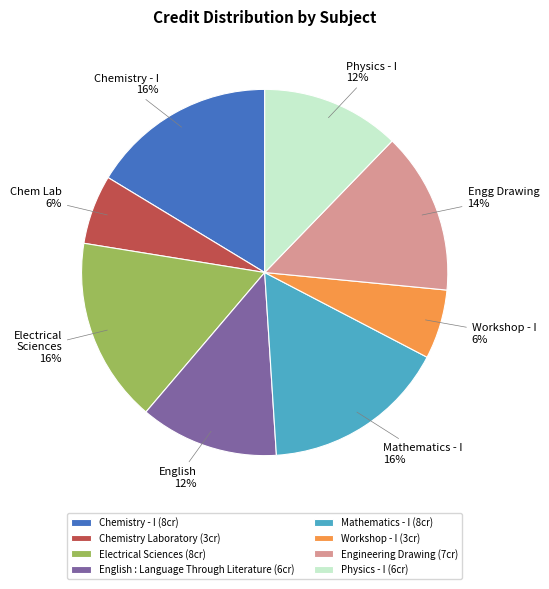

Which has a higher value, Electrical Sciences or Physics - I?

Electrical Sciences